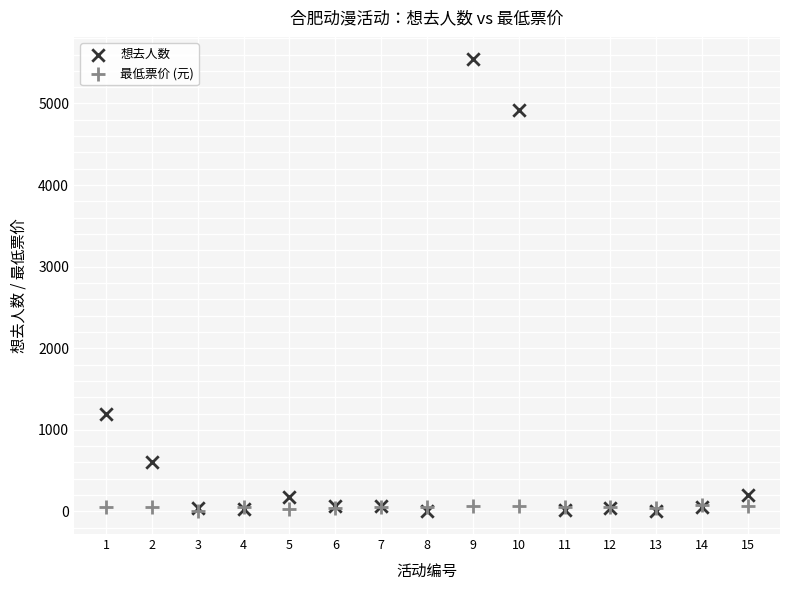

What are all the series names shown in the legend?

想去人数, 最低票价 (元)